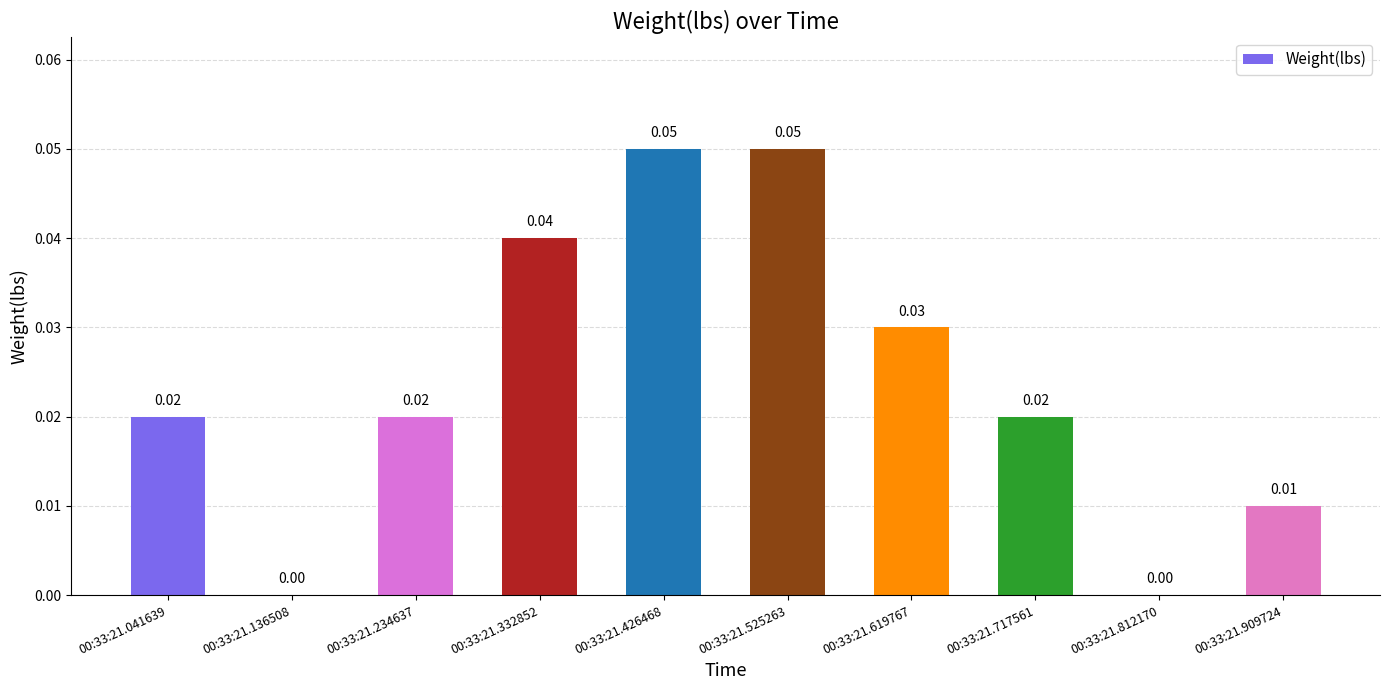

Between 00:33:21.717561 and 00:33:21.812170, which is larger?

00:33:21.717561